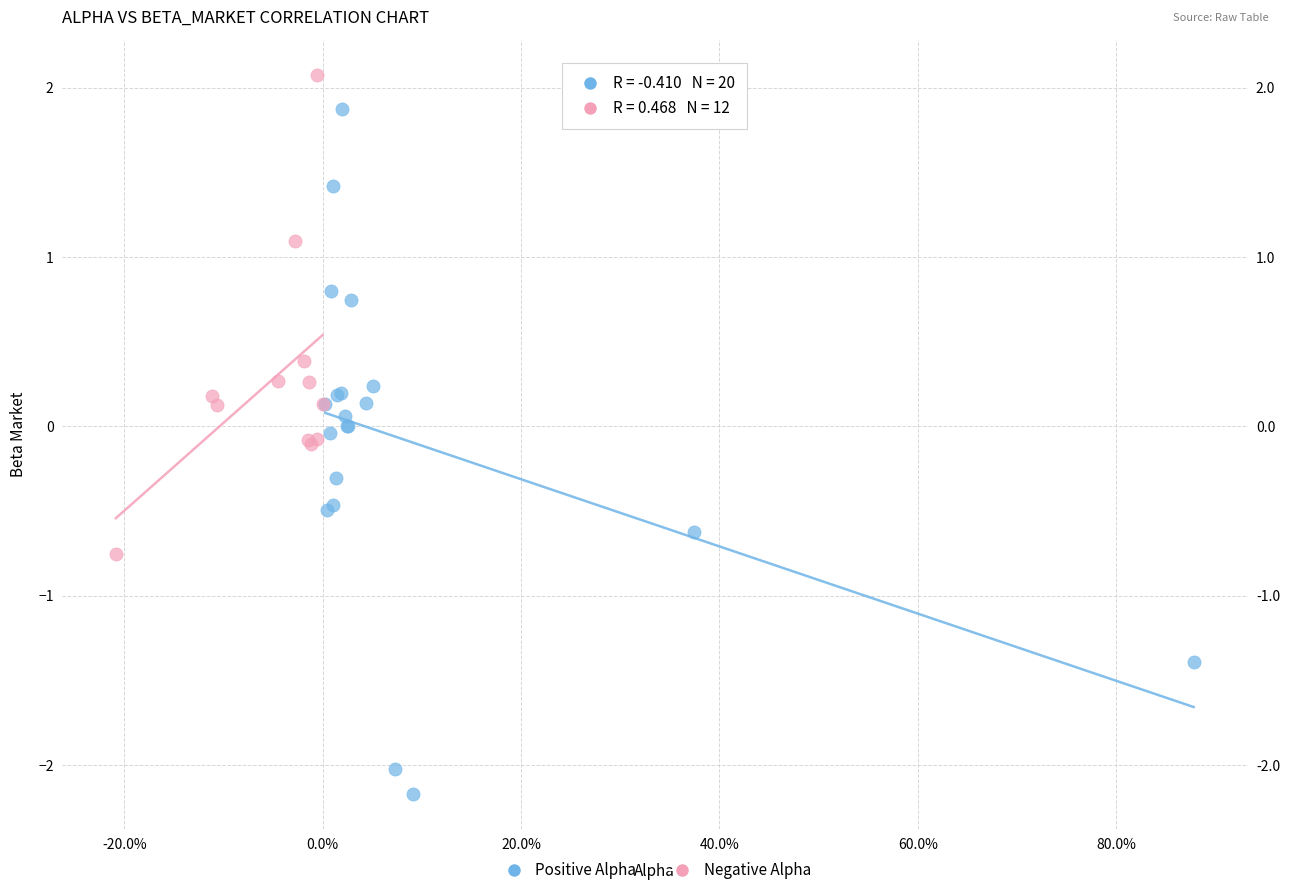

Which series reaches the minimum Y coordinate?

Positive Alpha